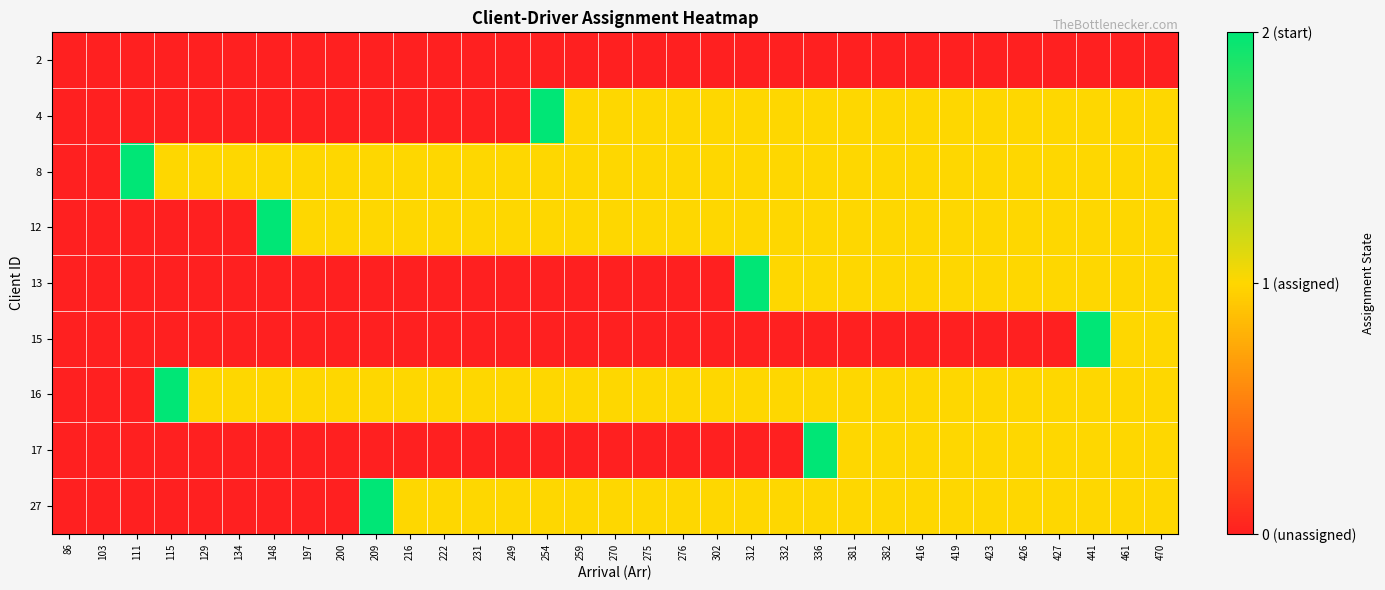

List the series in order of their peak value, lowest first.

2, 4, 8, 12, 13, 15, 16, 17, 27